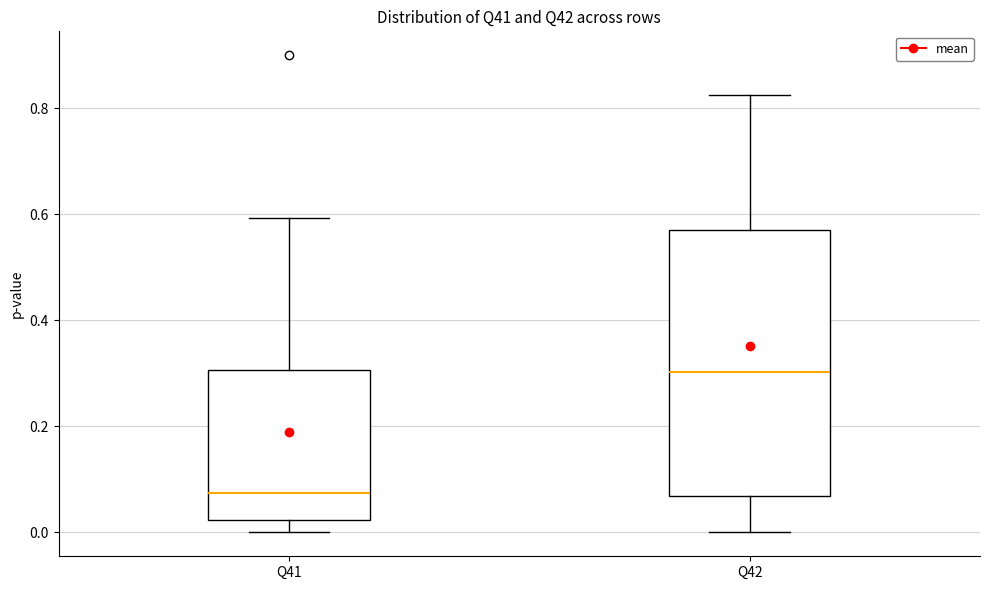

Reading left to right, read every box against the y-axis: the position of its median line, the range the box covers, and the ends of its whiskers. The values are not printed on the chart, so give them approximately, as read against the axis.

Q41: median 0.08, box 0.02 to 0.30, whiskers 0.00 to 0.60
Q42: median 0.30, box 0.06 to 0.58, whiskers 0.00 to 0.82